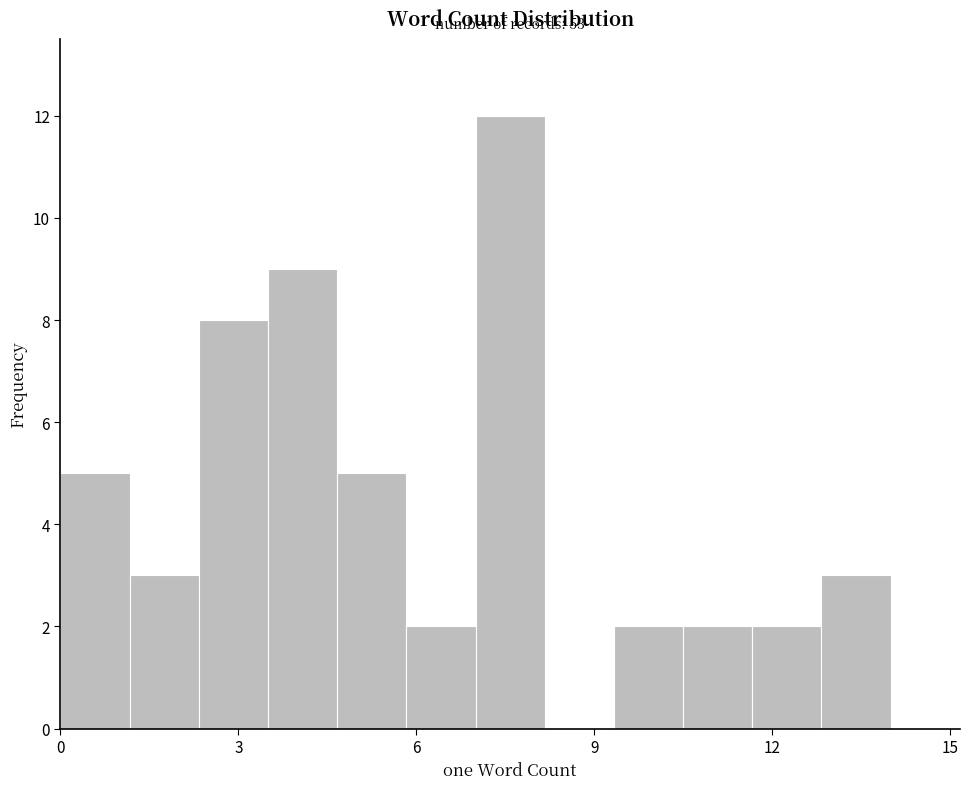

Read against the x-axis, roughly where is the centre of the tallest bar?

7.5